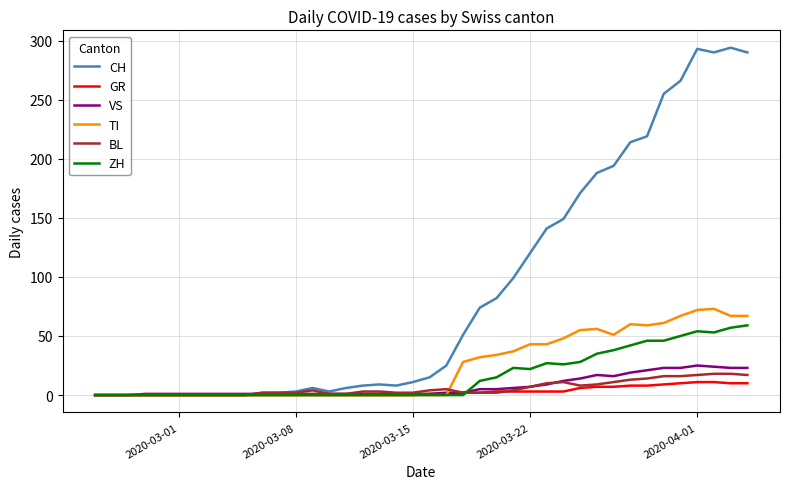

Which series has the largest total across all categories?

CH